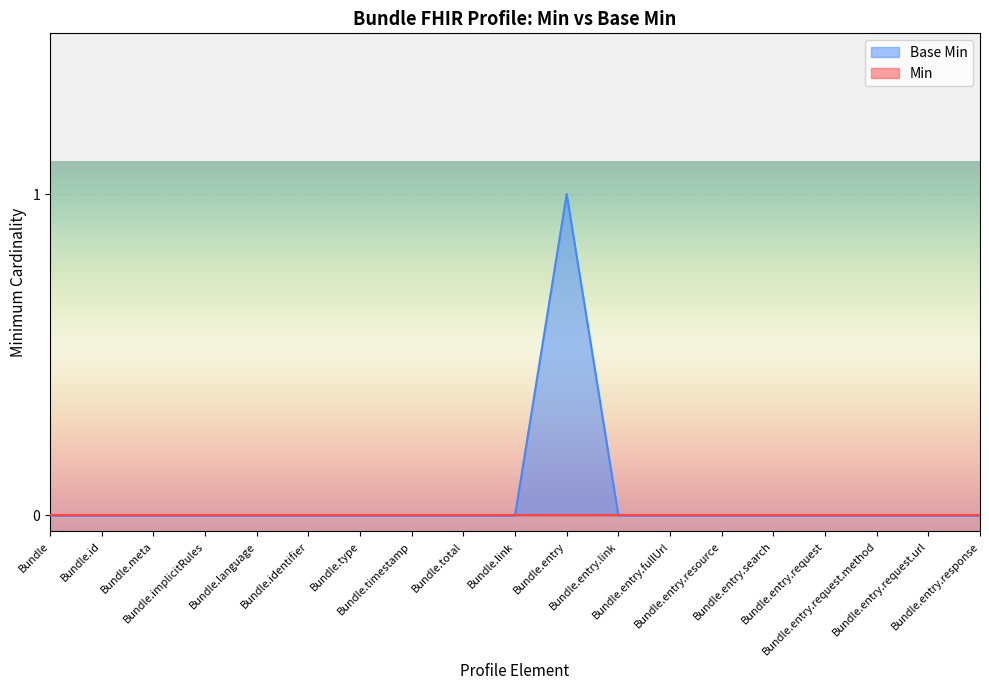

The value at Bundle is 1. True or false?

False